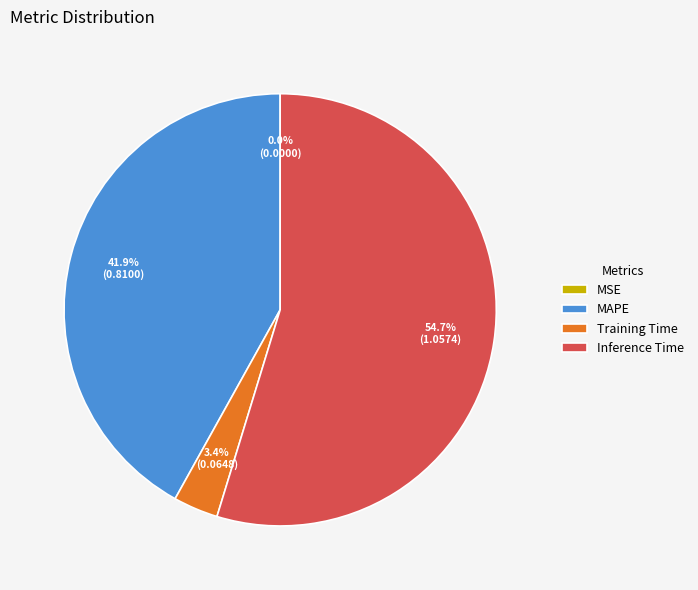

Which slice is the largest?

Inference Time